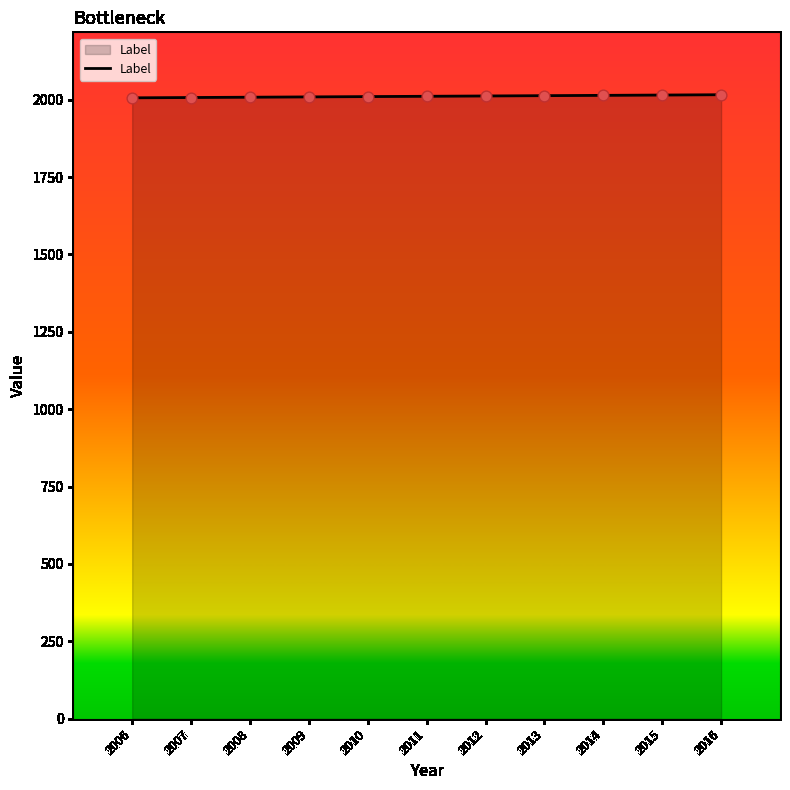

Approximately how many times larger is the value at 2009 compared to 2012?

1.0